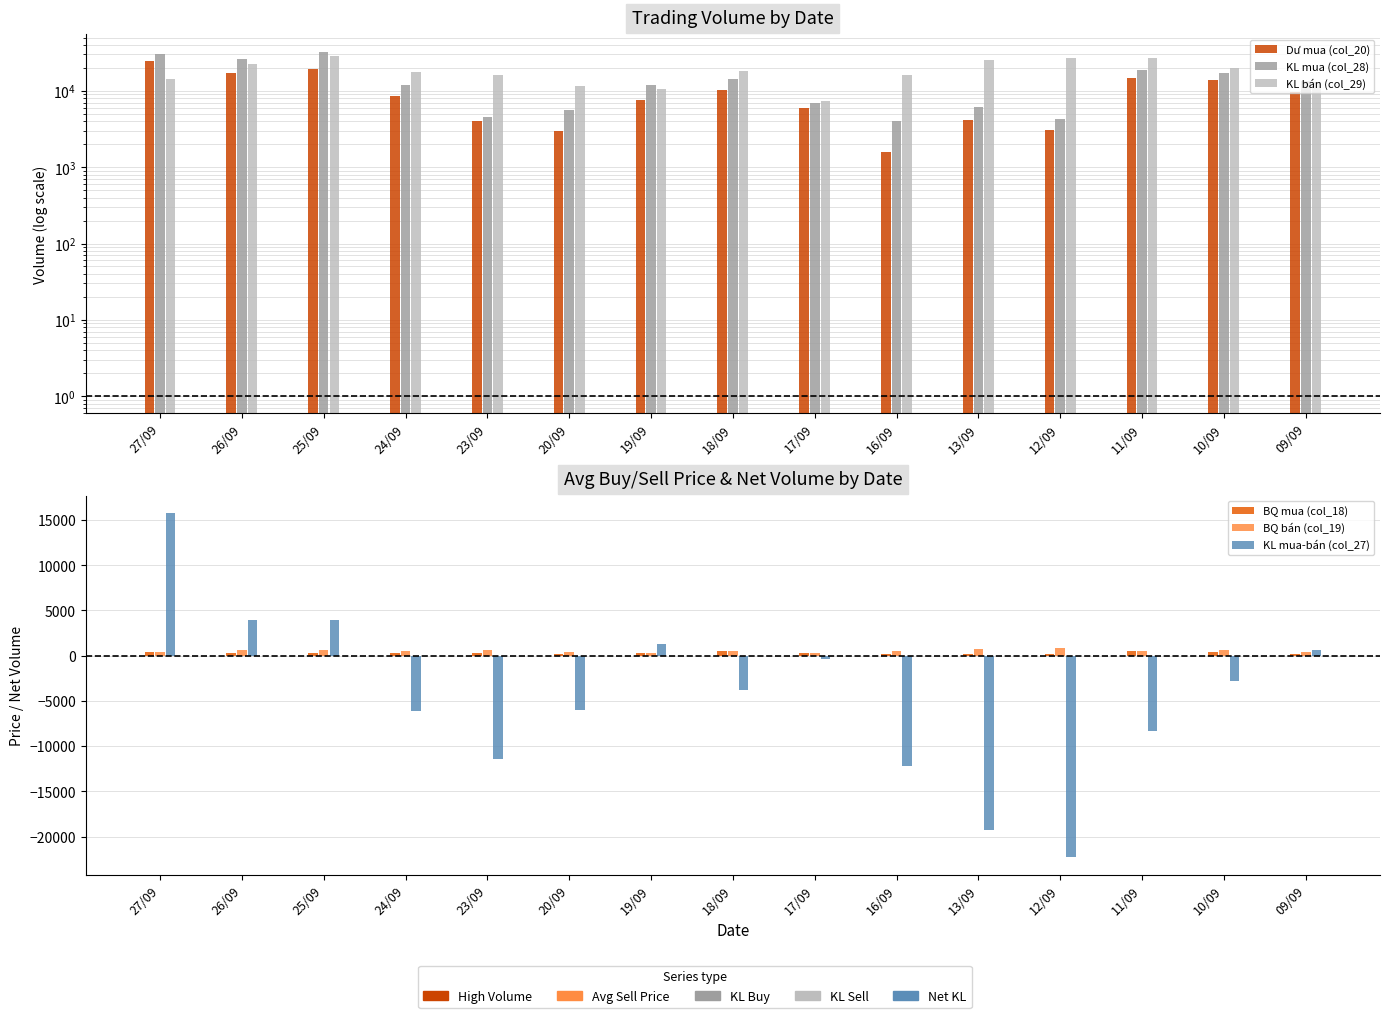

What is the label of the 8th bar from the right?

18/09